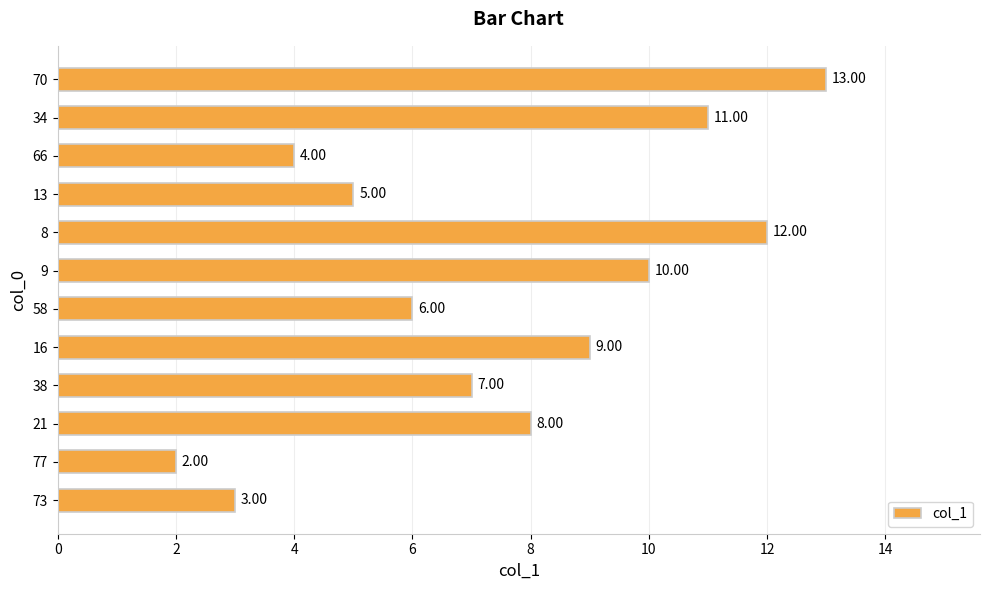

Between 34 and 66, which is larger?

34